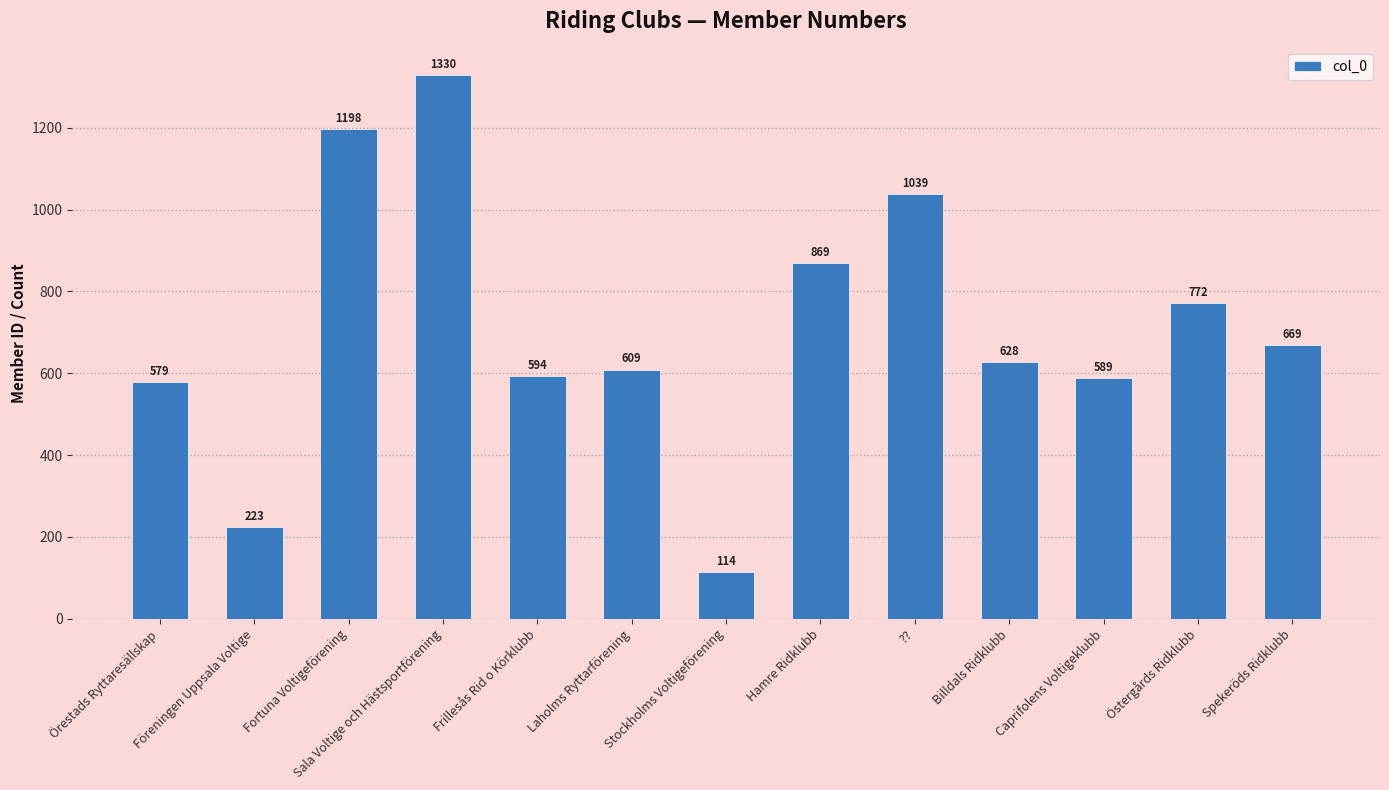

Rank the categories by value from lowest to highest.

Stockholms Voltigeförening, Föreningen Uppsala Voltige, Örestads Ryttaresällskap, Caprifolens Voltigeklubb, Frillesås Rid o Körklubb, Laholms Ryttarförening, Billdals Ridklubb, Spekeröds Ridklubb, Östergårds Ridklubb, Hamre Ridklubb, ??, Fortuna Voltigeförening, Sala Voltige och Hästsportförening